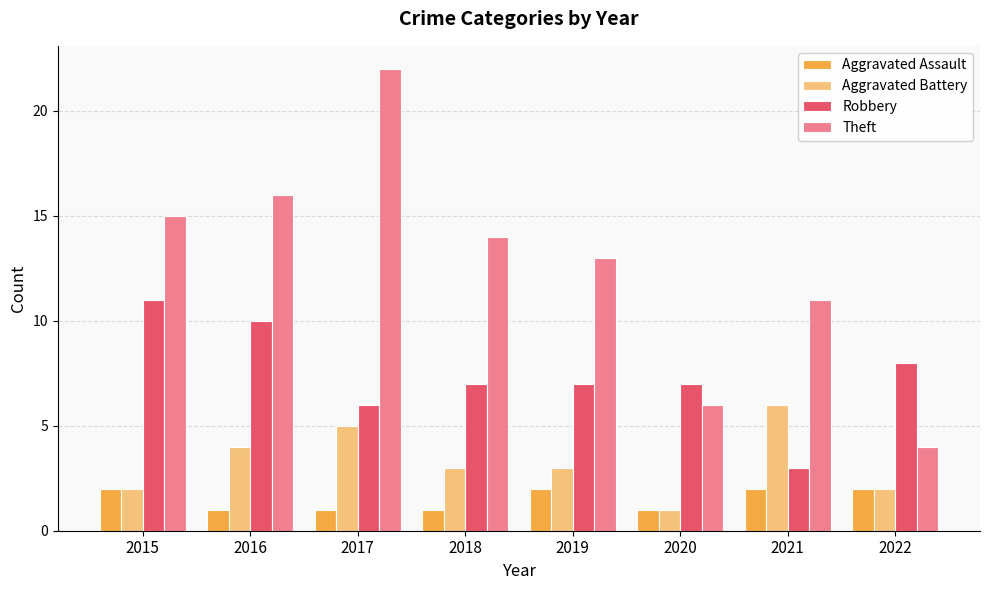

What is the difference between the highest and lowest values at 2019?

11